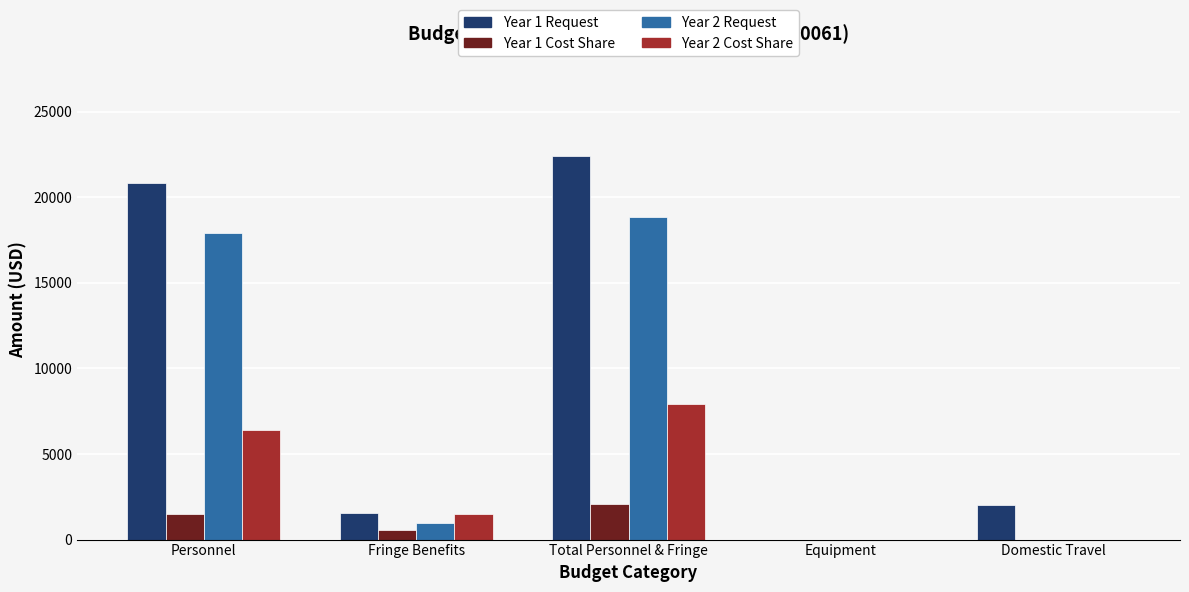

At which category is the sum across all series the highest?

Total Personnel & Fringe